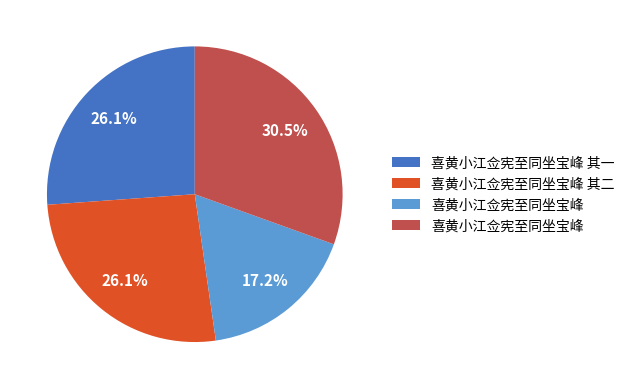

Is there a majority slice in this chart?

No